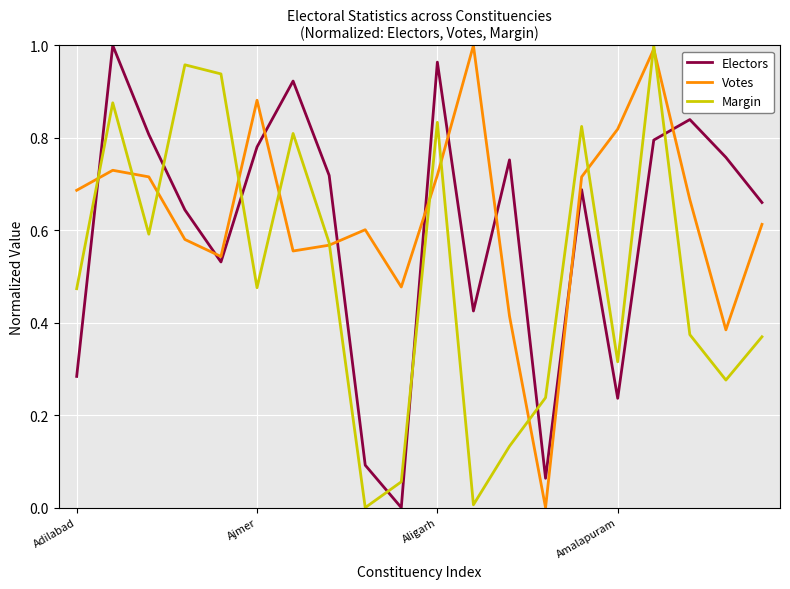

True or false: Margin and Electors intersect in this chart.

True